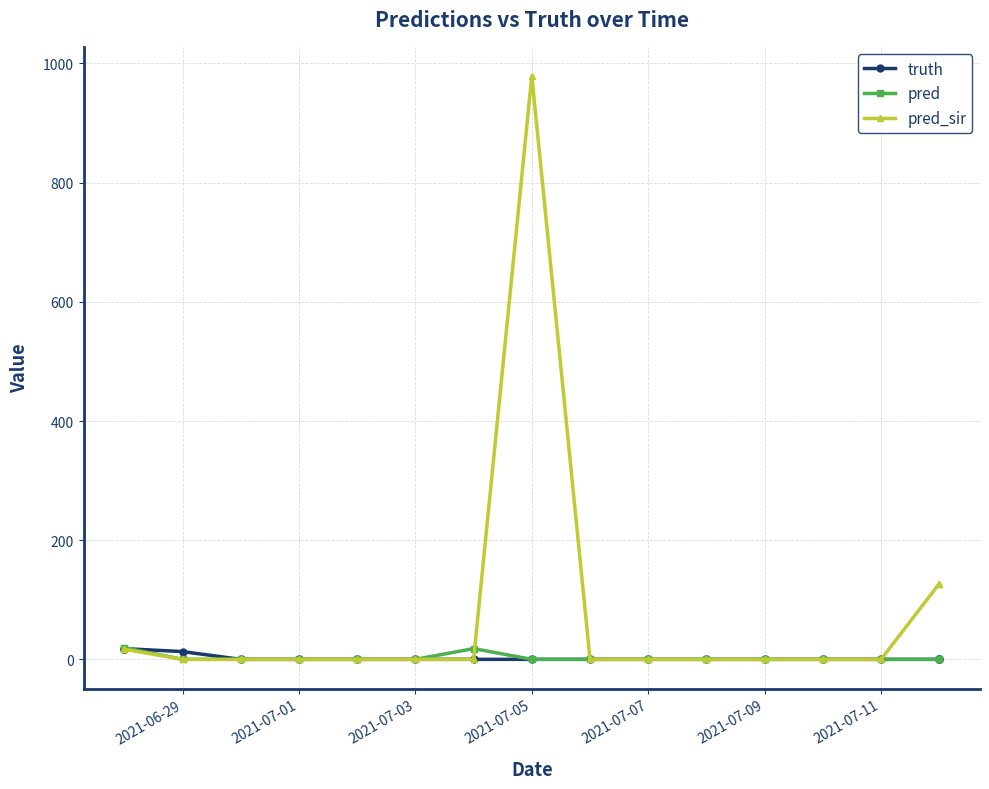

What is the difference between the maximum and minimum values in the truth series?

18.0